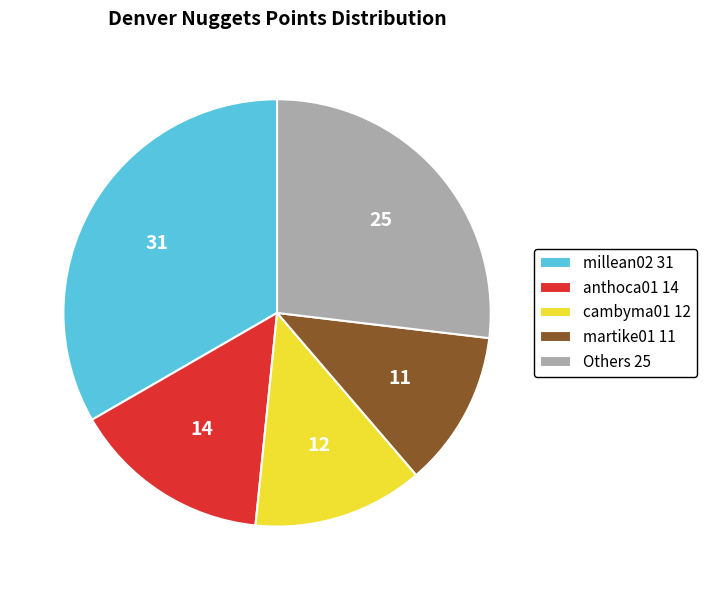

True or false: anthoca01 14 accounts for 1% of the total.

False